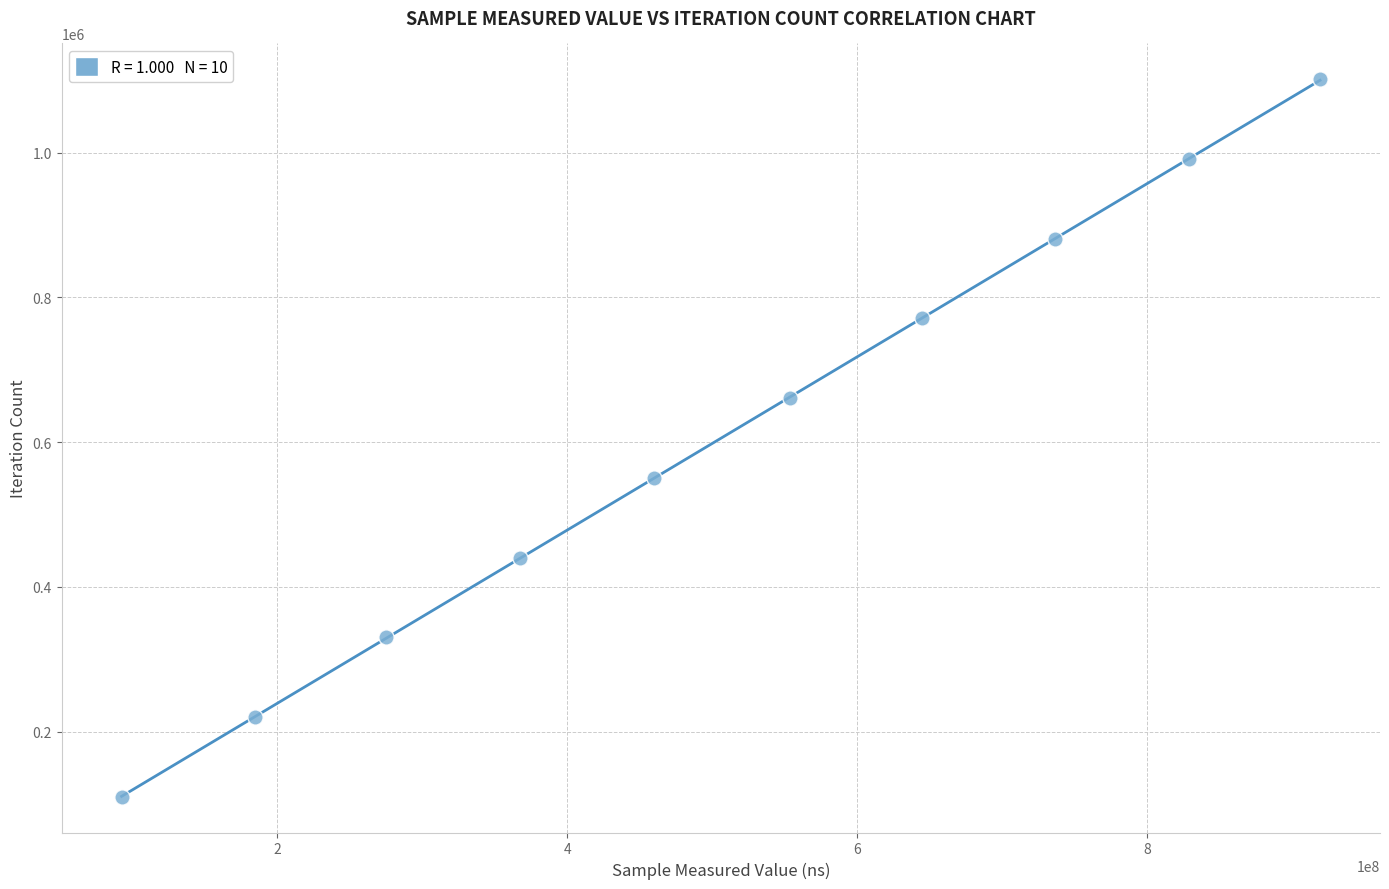

What is the average Y value?

605638